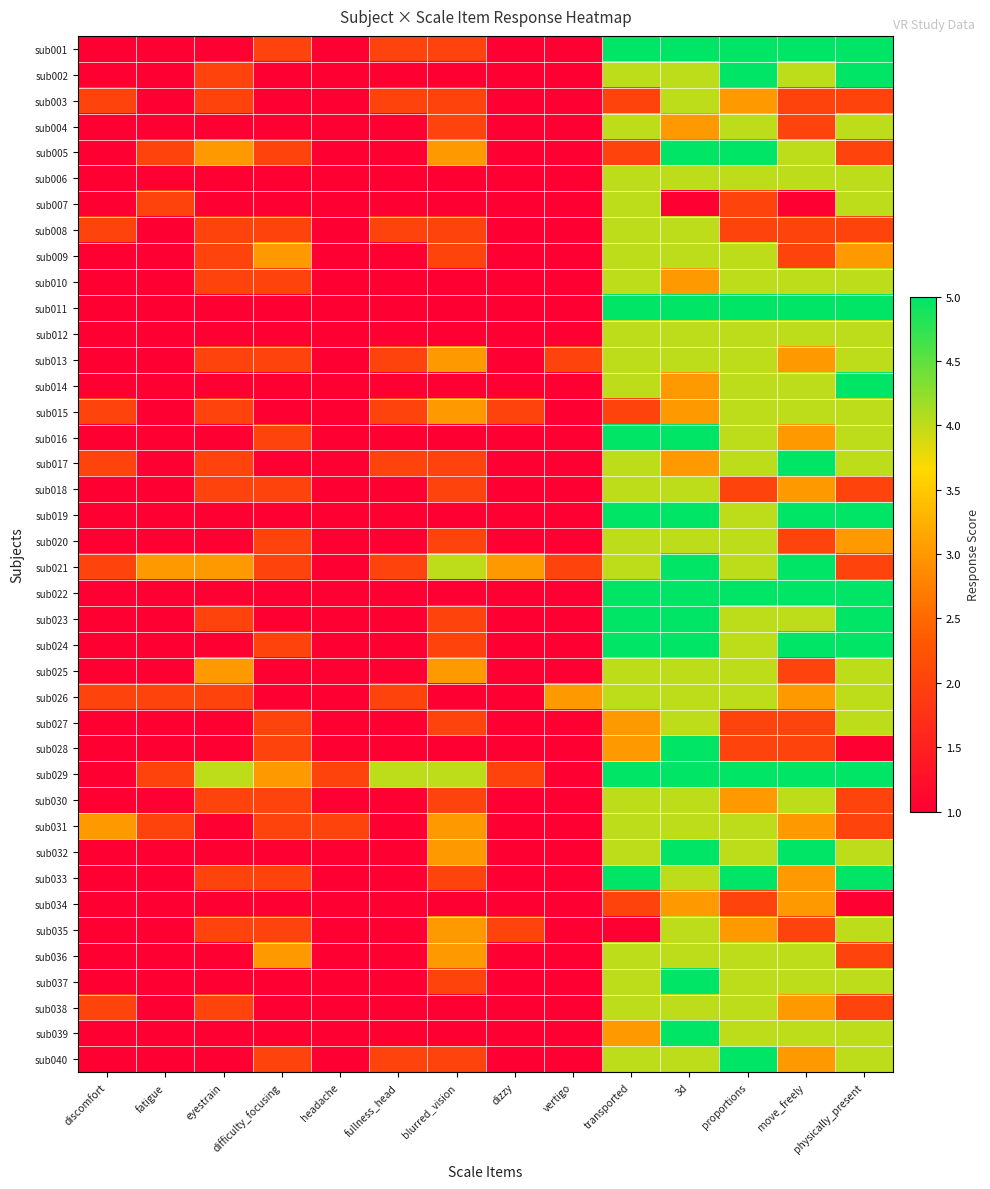

What is the difference between the highest and lowest values at fullness_head?

3